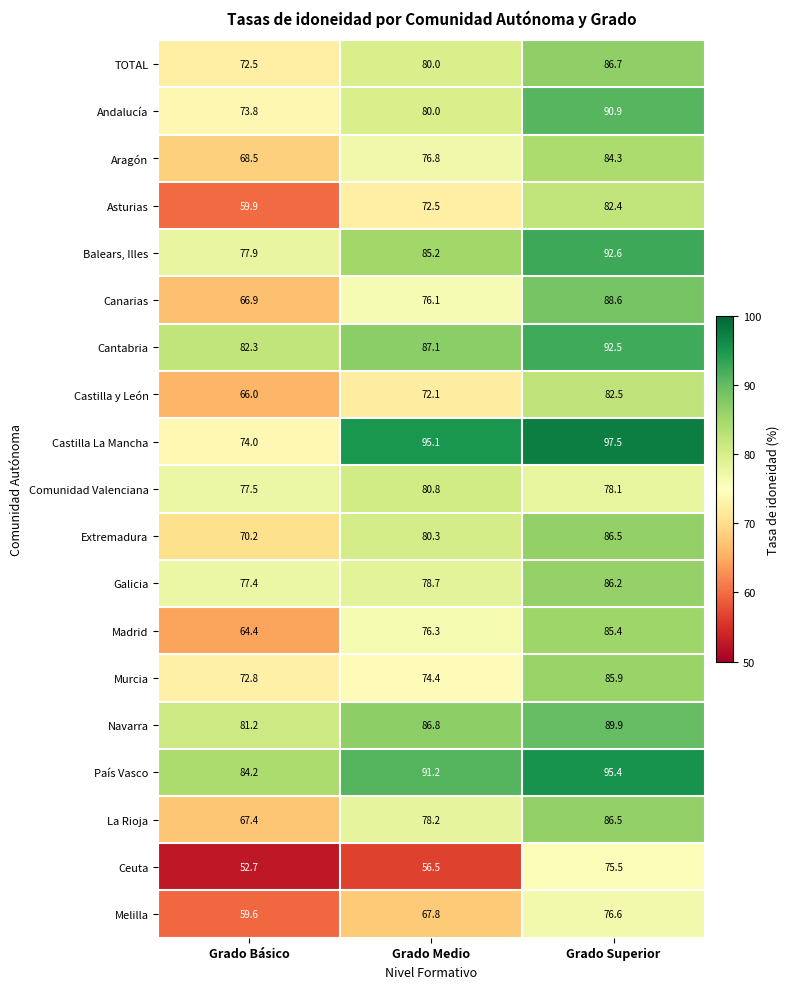

What is the difference between the Murcia values at Grado Básico and Grado Medio?

1.6